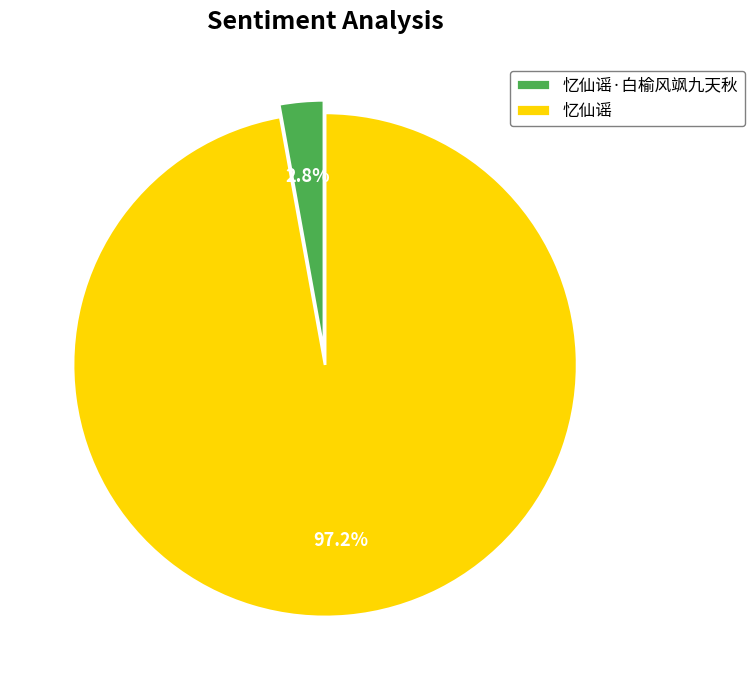

Which has a higher value, 忆仙谣 or 忆仙谣·白榆风飒九天秋?

忆仙谣